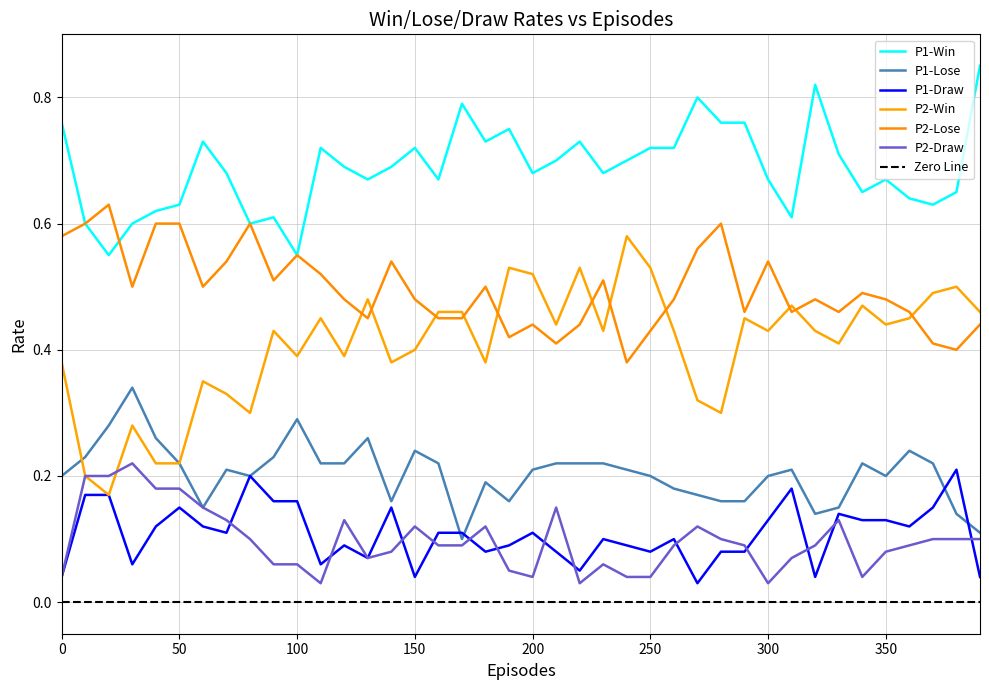

What is the average value of the P1-Draw series?

0.1